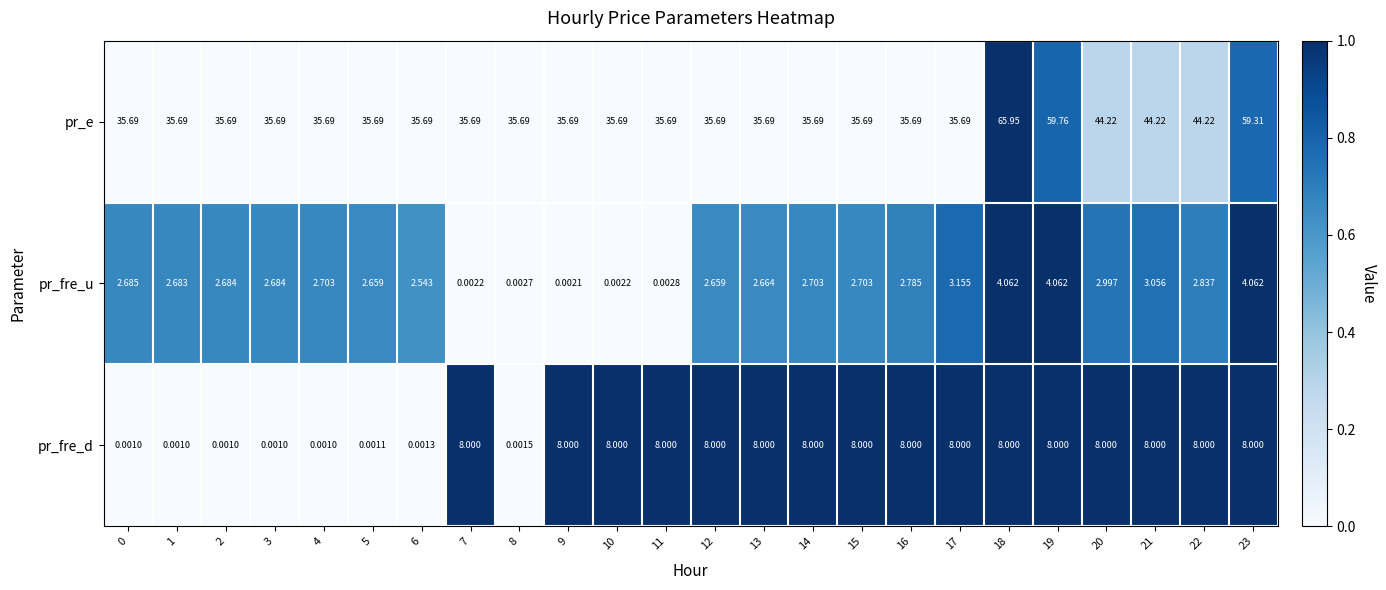

What is the total value across all series at 2?

38.4